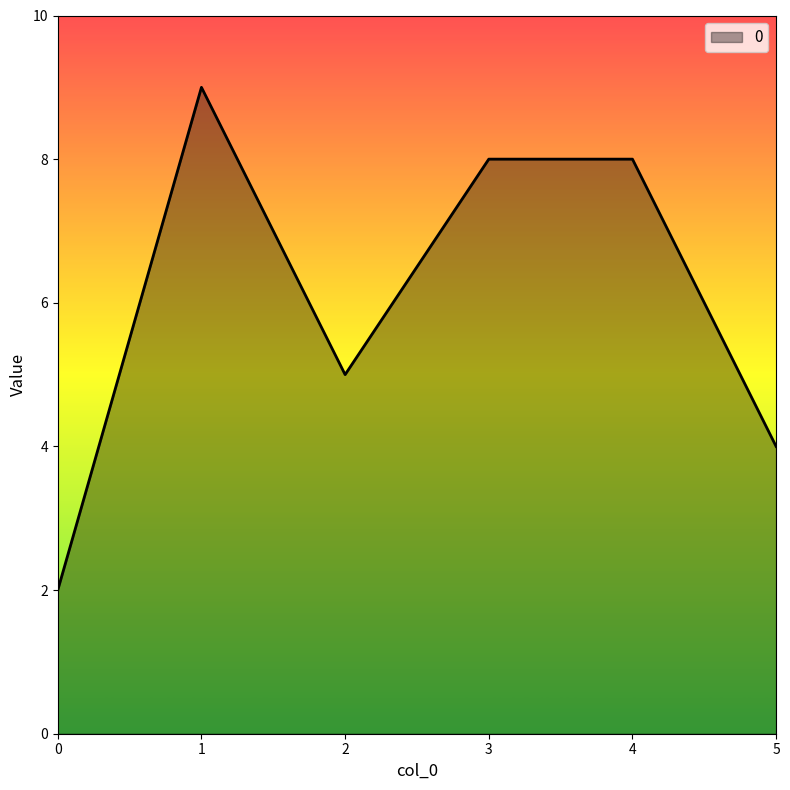

Where is the first local maximum?

1